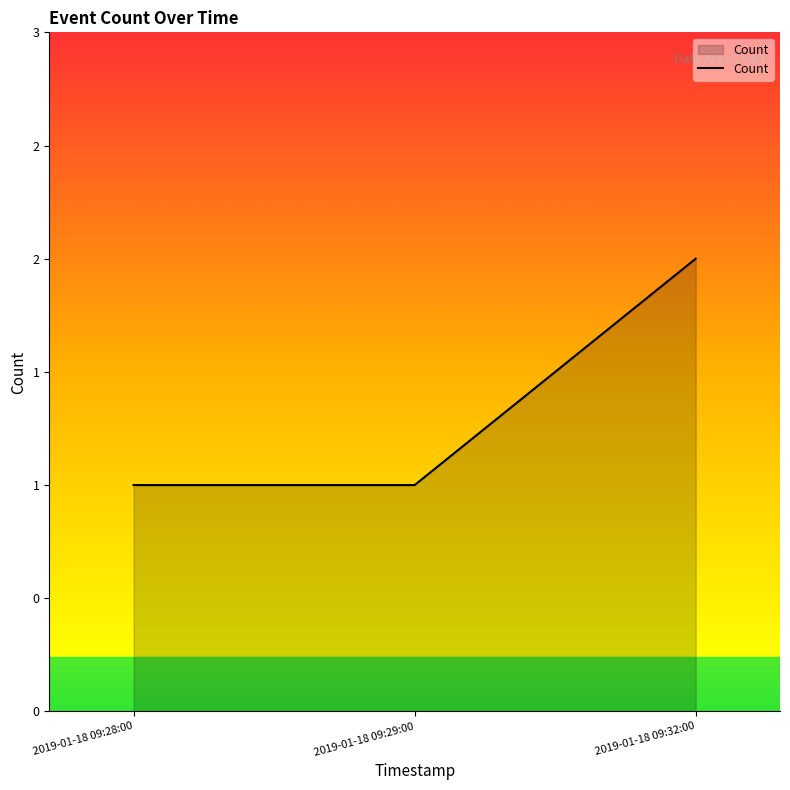

Rank the categories by value from highest to lowest.

2019-01-18 09:32:00, 2019-01-18 09:28:00, 2019-01-18 09:29:00